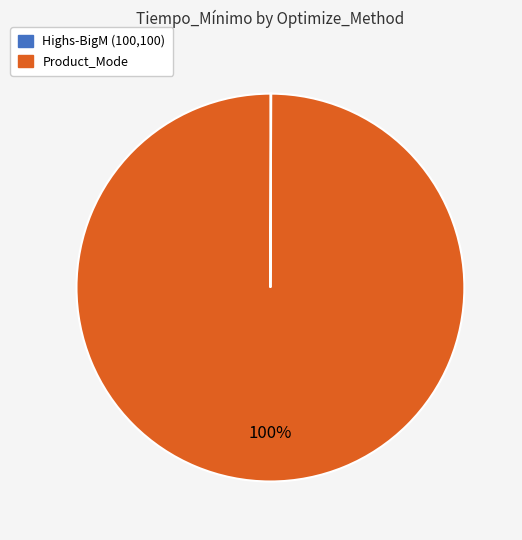

To the nearest percent, what is the average slice percentage?

50%